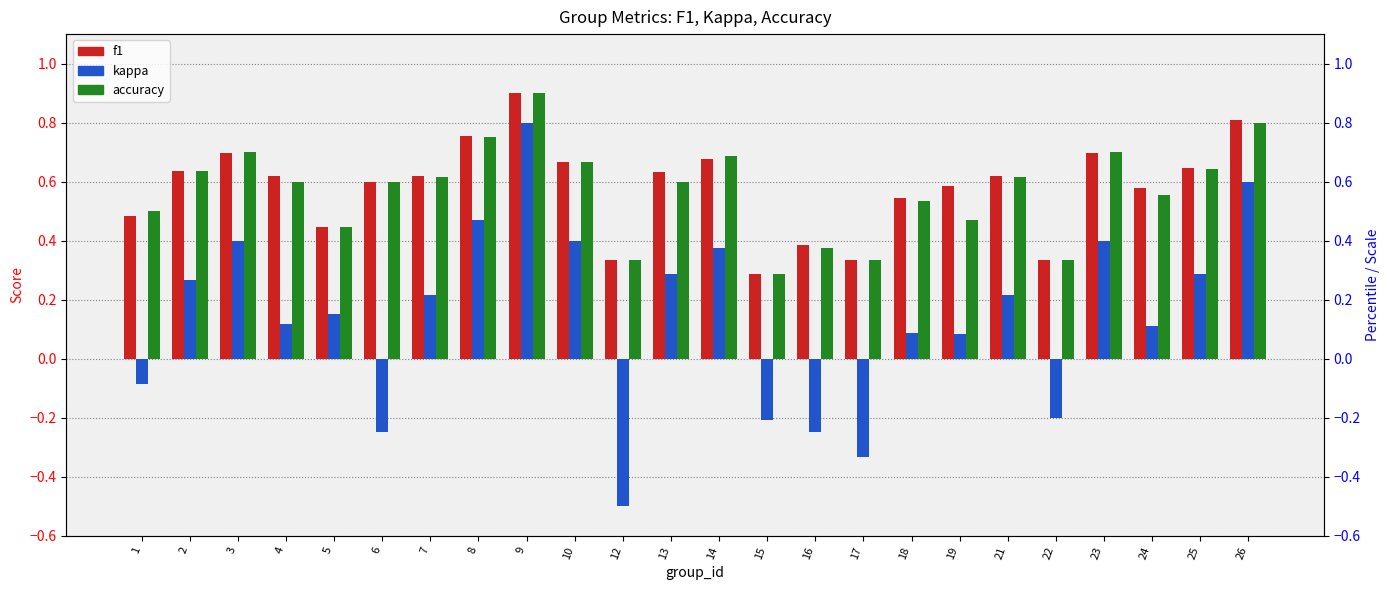

Rank the series at 19 from highest to lowest value.

f1, accuracy, kappa